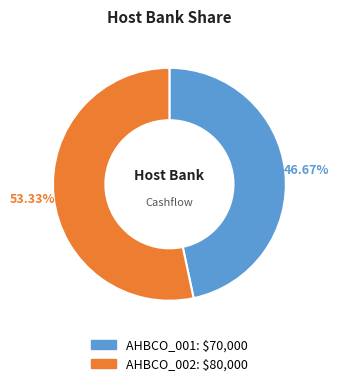

The AHBCO_001 slice represents 38% of the pie. True or false?

False